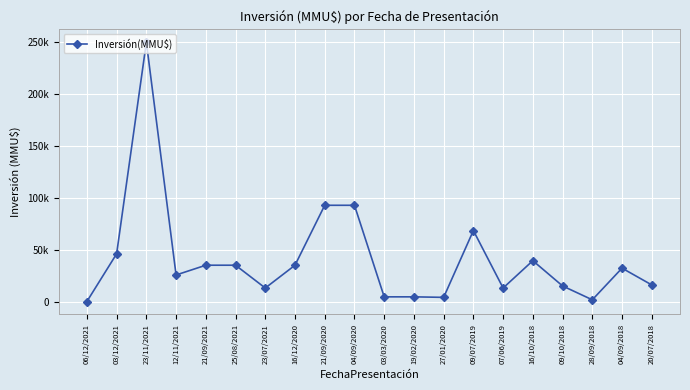

Which has a higher value, 25/08/2021 or 04/09/2020?

04/09/2020